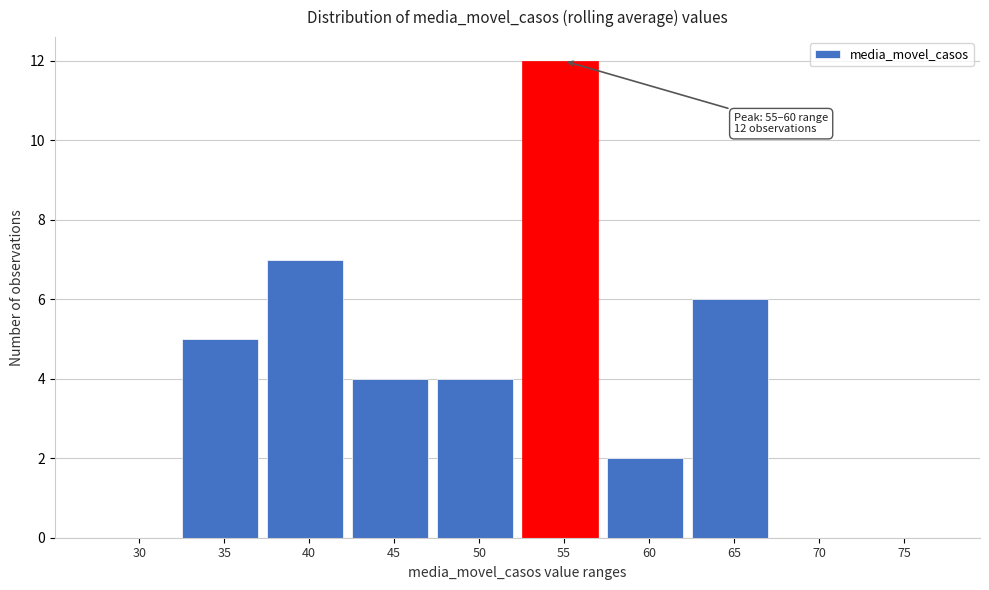

Reading left to right, transcribe all the data shown in this chart.

30=0	35=5	40=7	45=4	50=4	55=12	60=2	65=6	70=0	75=0